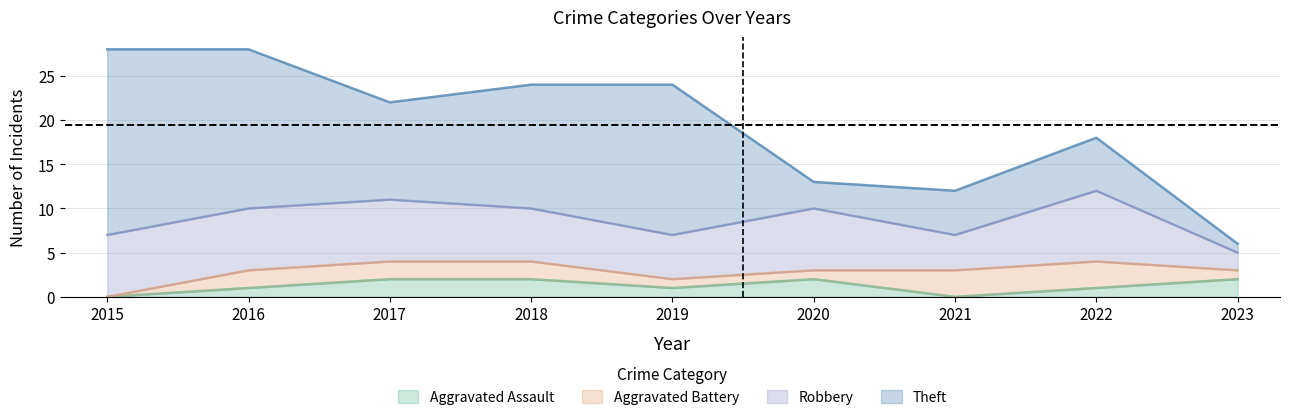

Reading right to left, list all the values displayed in this chart.

Aggravated Assault: 2023=2	2022=1	2021=0	2020=2	2019=1	2018=2	2017=2	2016=1	2015=0
Aggravated Battery: 2023=1	2022=3	2021=3	2020=1	2019=1	2018=2	2017=2	2016=2	2015=0
Robbery: 2023=2	2022=8	2021=4	2020=7	2019=5	2018=6	2017=7	2016=7	2015=7
Theft: 2023=1	2022=6	2021=5	2020=3	2019=17	2018=14	2017=11	2016=18	2015=21